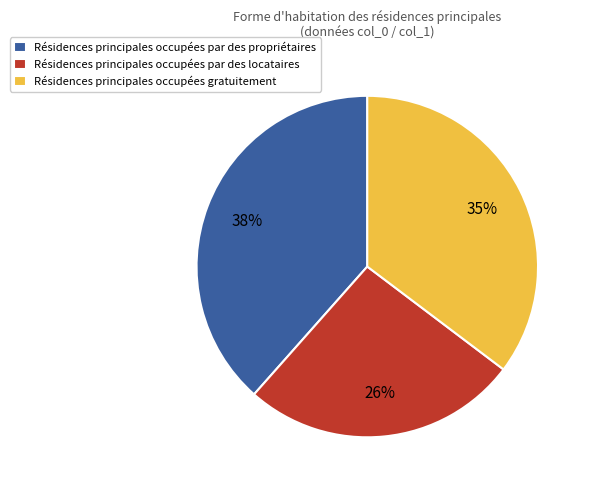

Do Résidences principales occupées par des locataires and Résidences principales occupées gratuitement together represent more than half of the pie?

Yes